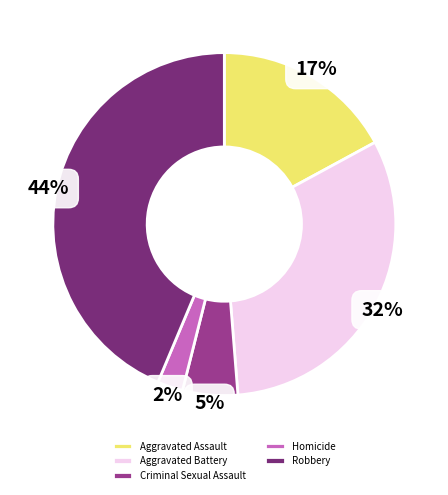

Is it true that Aggravated Battery is 32% of the pie?

True